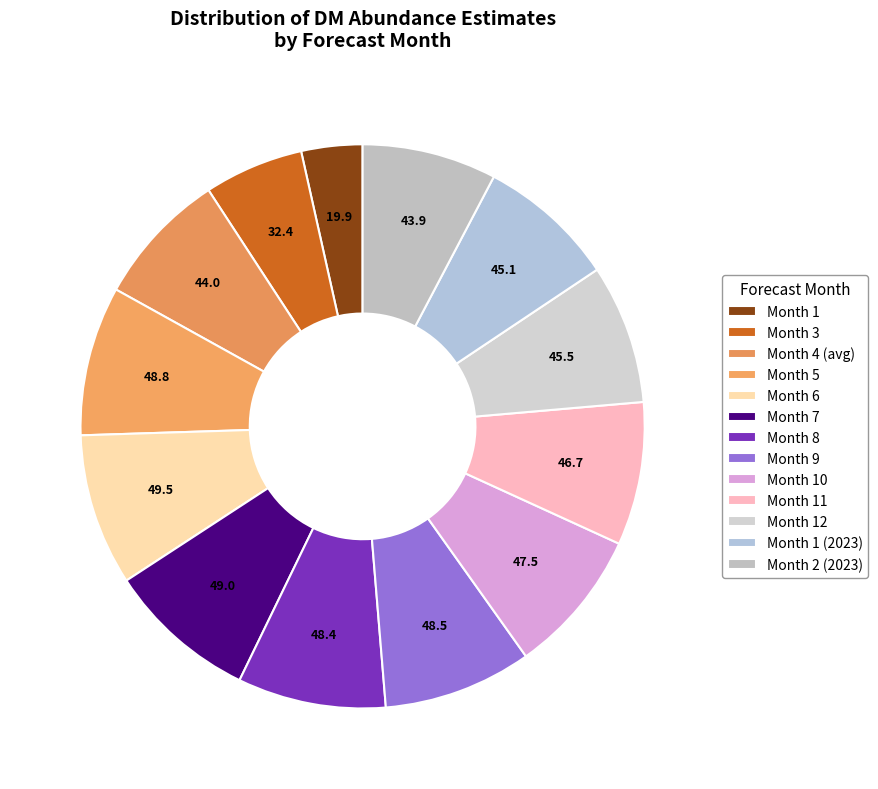

How many segments does this pie chart have?

13